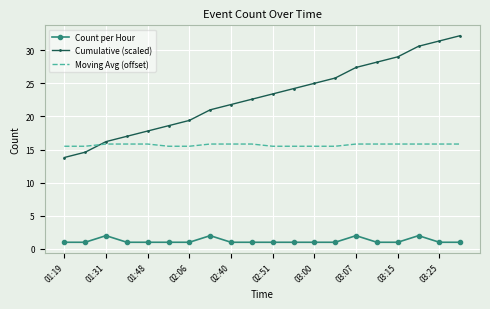

Which series has the largest range (max minus min)?

Cumulative (scaled)